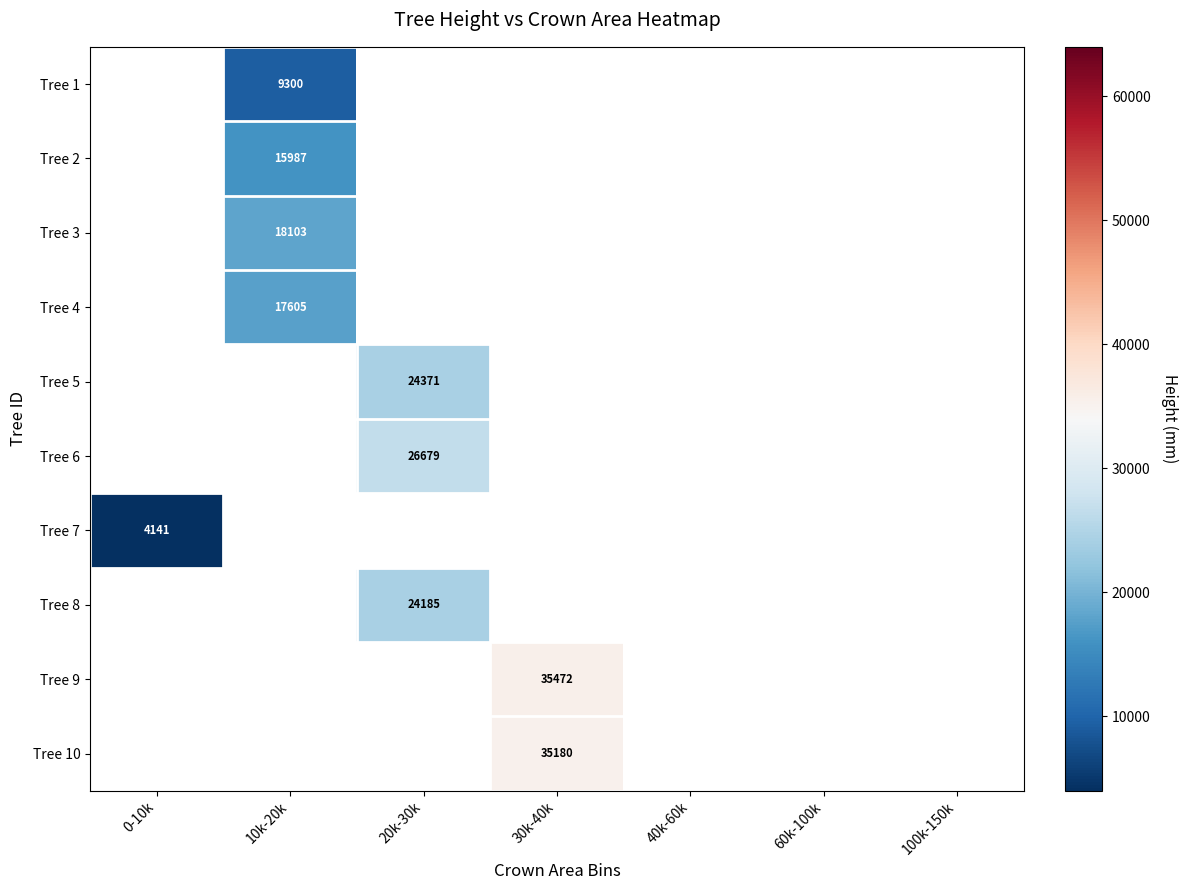

Count the number of data series in this chart.

10